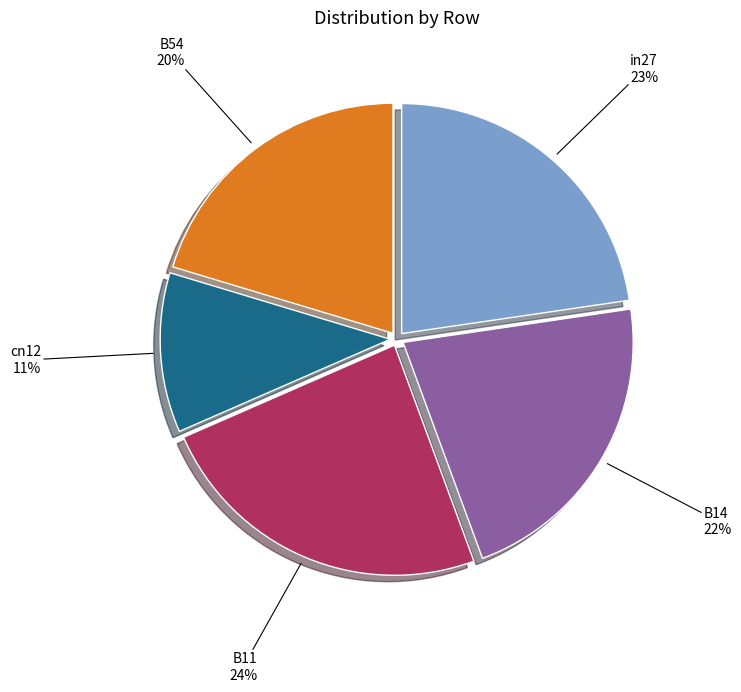

Which category has the biggest portion of the pie?

B11